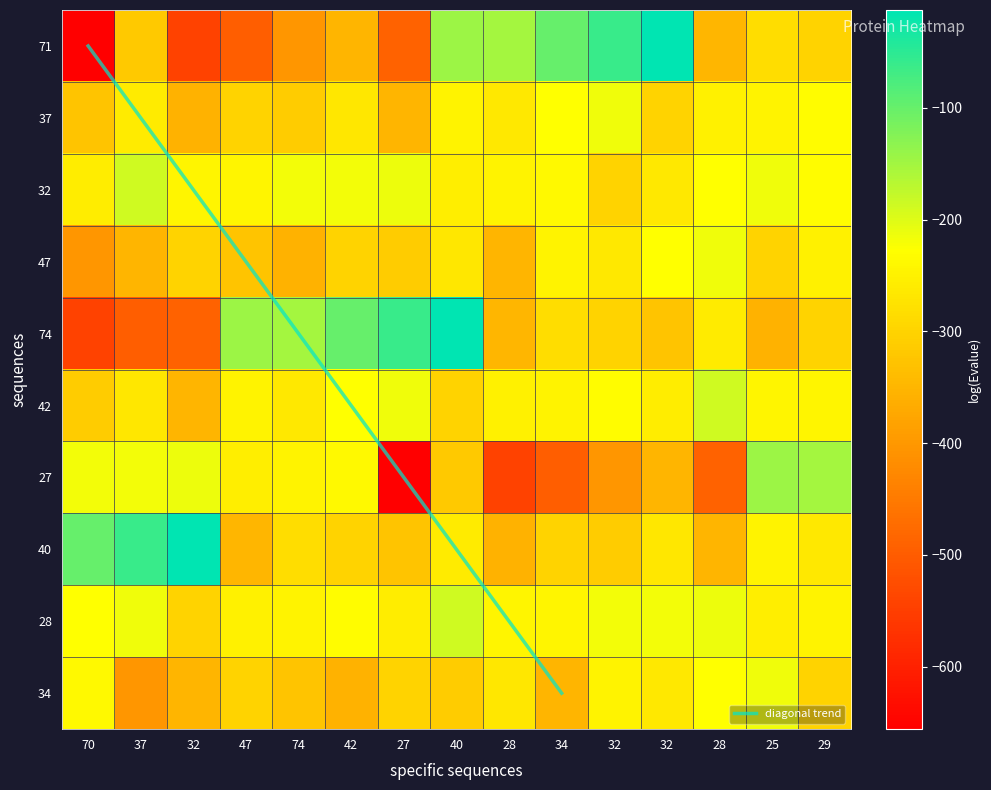

How many values in the 74 series exceed -299?

7